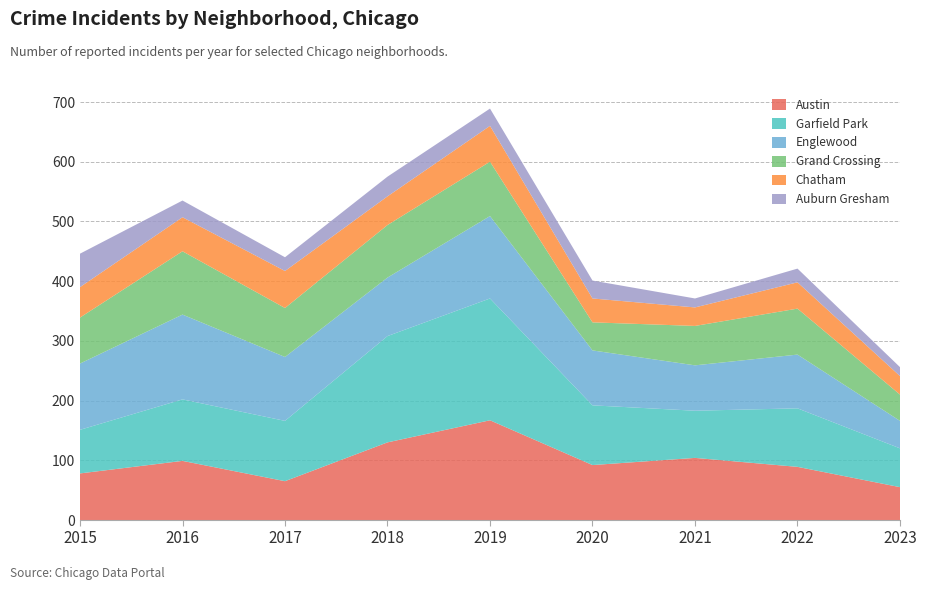

Reading left to right, what are all the values shown in this chart?

Austin: 2015=78	2016=99	2017=65	2018=130	2019=167	2020=92	2021=104	2022=89	2023=55
Garfield Park: 2015=73	2016=103	2017=101	2018=178	2019=204	2020=100	2021=79	2022=98	2023=65
Englewood: 2015=111	2016=142	2017=107	2018=98	2019=138	2020=92	2021=76	2022=90	2023=46
Grand Crossing: 2015=77	2016=106	2017=82	2018=88	2019=91	2020=47	2021=66	2022=77	2023=44
Chatham: 2015=51	2016=57	2017=62	2018=48	2019=60	2020=40	2021=31	2022=44	2023=31
Auburn Gresham: 2015=56	2016=28	2017=23	2018=33	2019=29	2020=30	2021=15	2022=23	2023=15